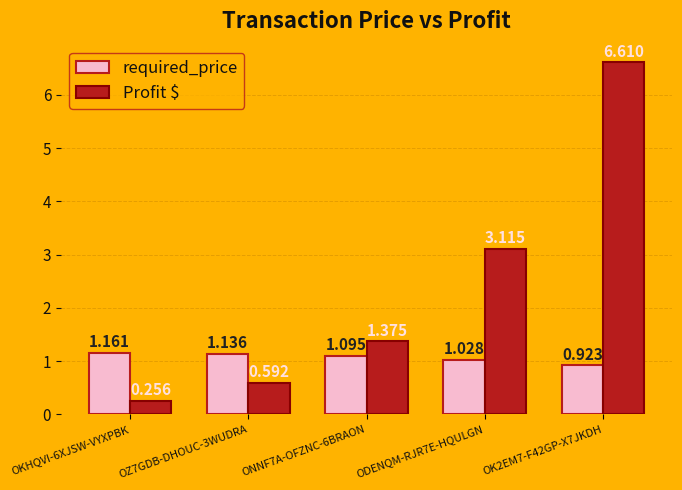

What is the label of the 3rd bar from the left?

ONNF7A-OFZNC-6BRAON